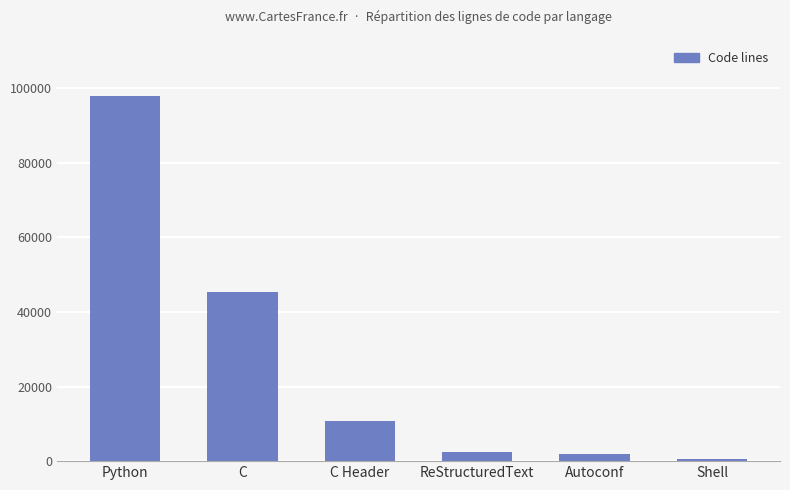

What is the label of the 4th bar from the right?

C Header